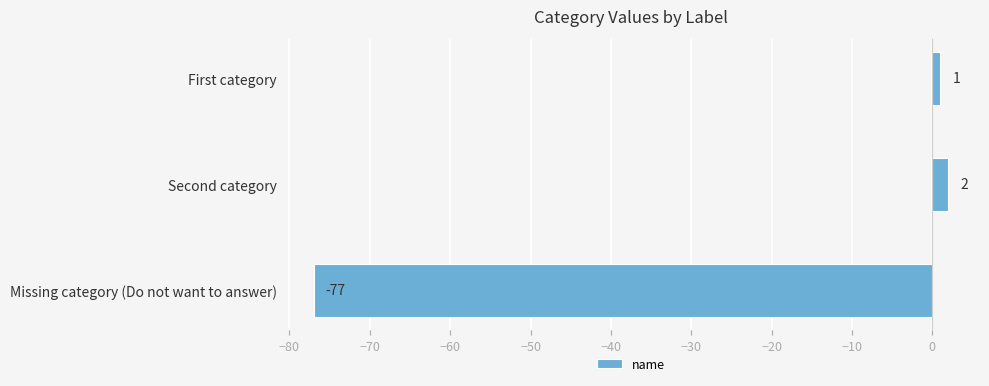

Reading top to bottom, list all the values displayed in this chart.

1	2	-77